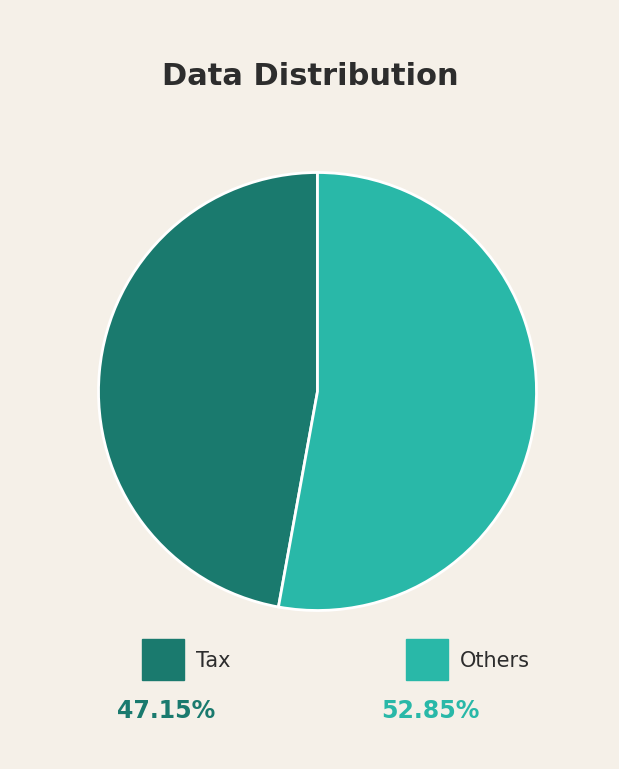

Is there a majority slice in this chart?

Yes